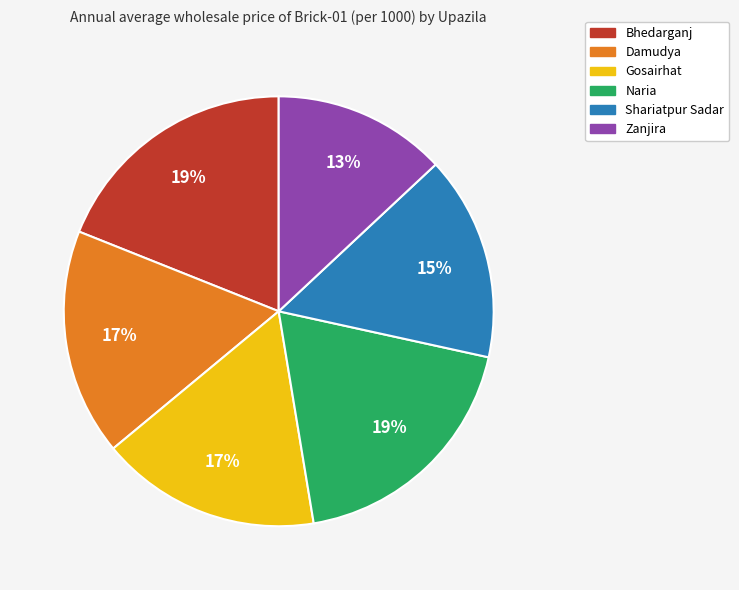

What is the ratio of the value at Damudya to the value at Gosairhat?

1.0